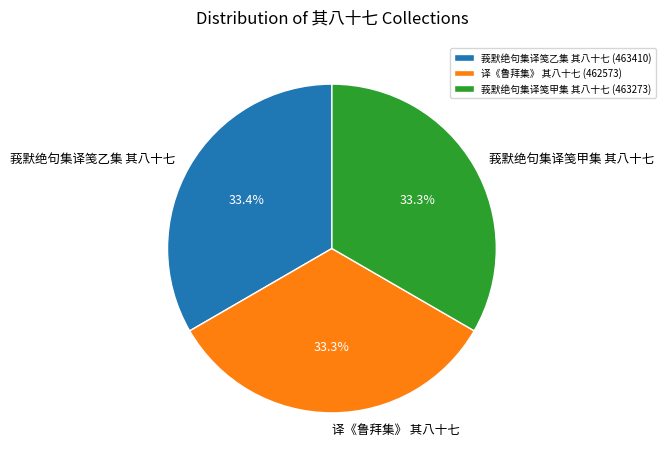

What portion of the pie excludes 莪默绝句集译笺甲集 其八十七?

66.7%